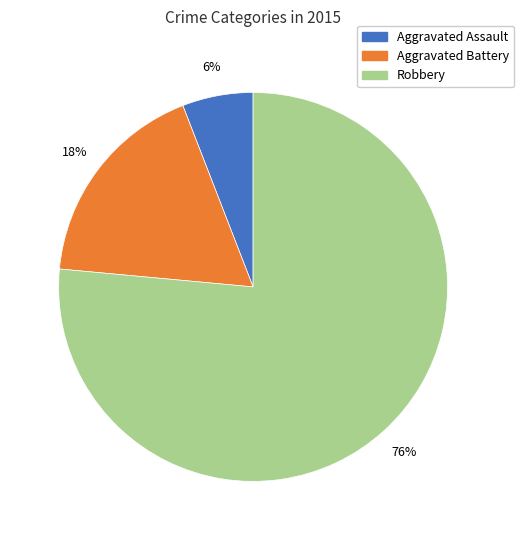

What is the majority slice?

Robbery